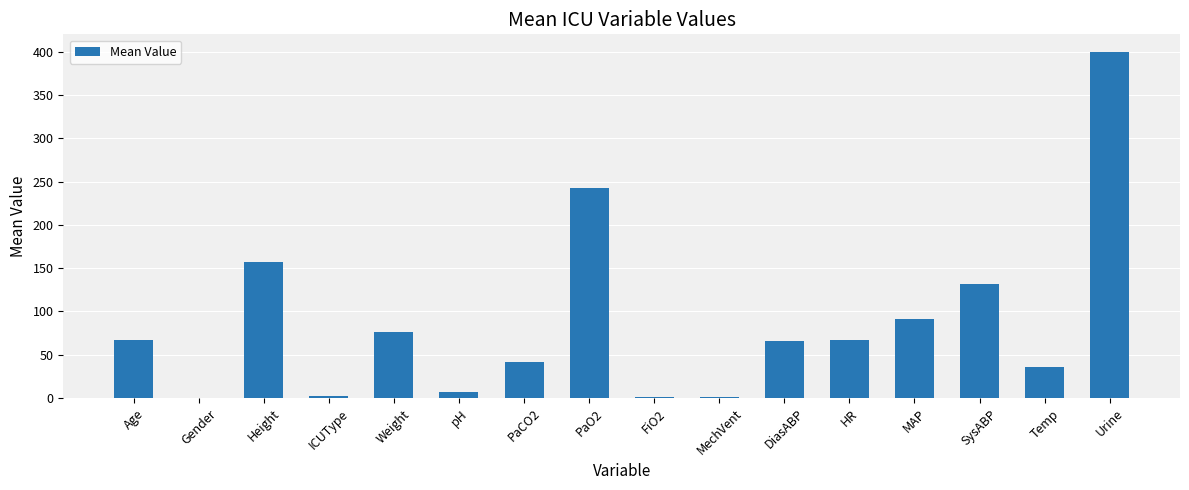

Approximately how many times larger is the value at Age compared to Urine?

0.2